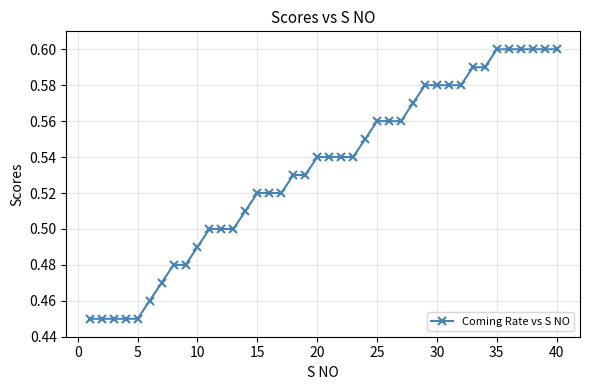

Count the number of data series in this chart.

1